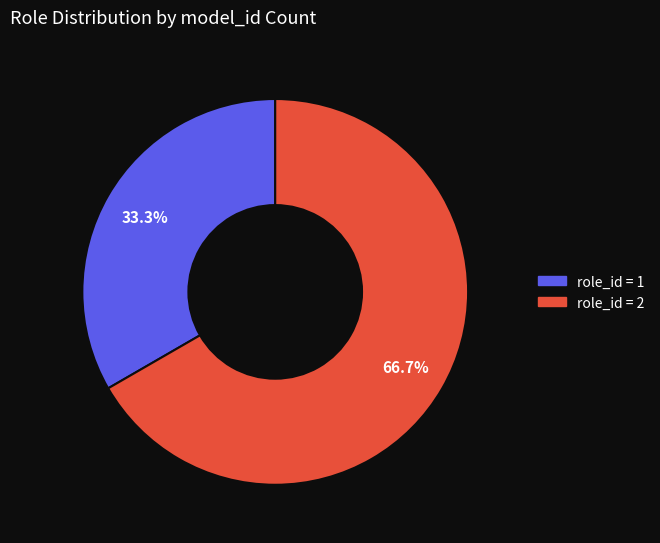

Which slice is the largest?

role_id = 2